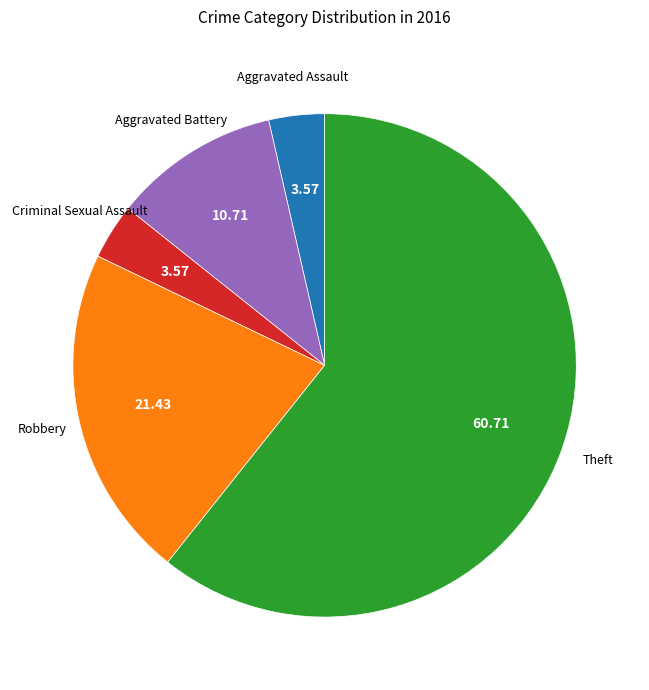

Does any single category account for the majority?

Yes